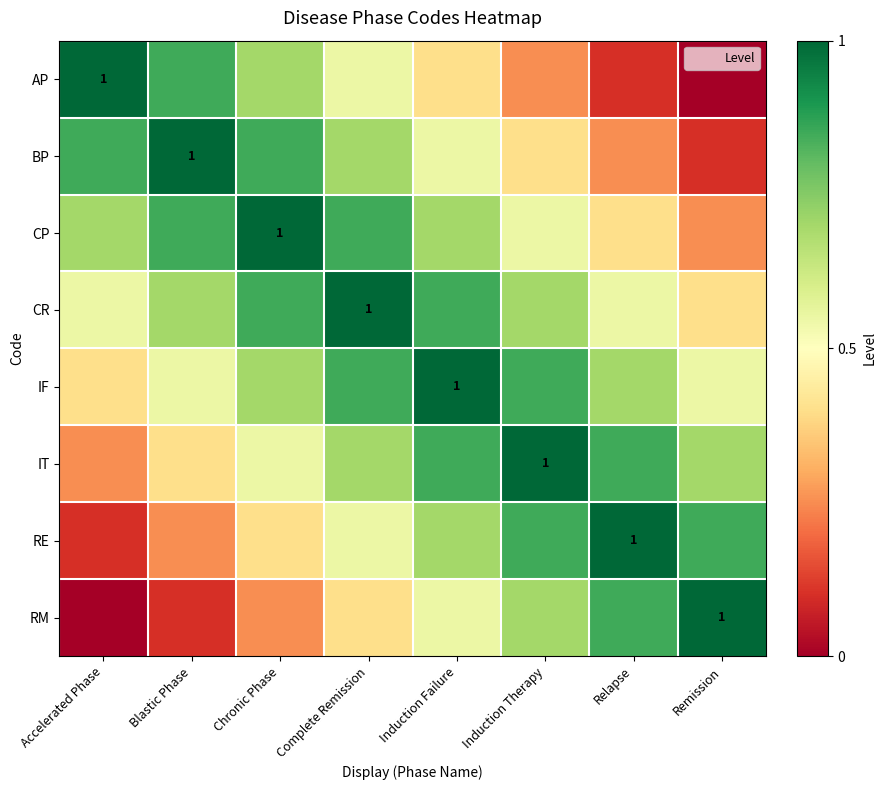

What is the sum of all AP values?

3.9